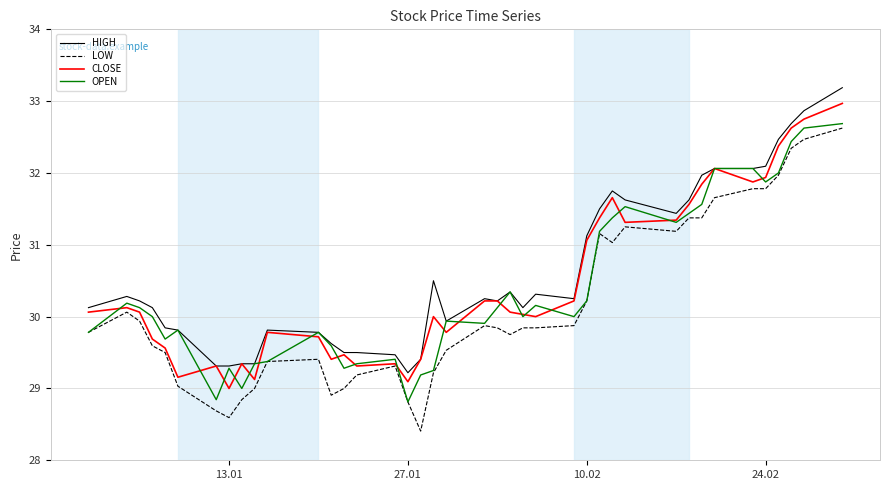

What is the highest value of the LOW series?

32.6